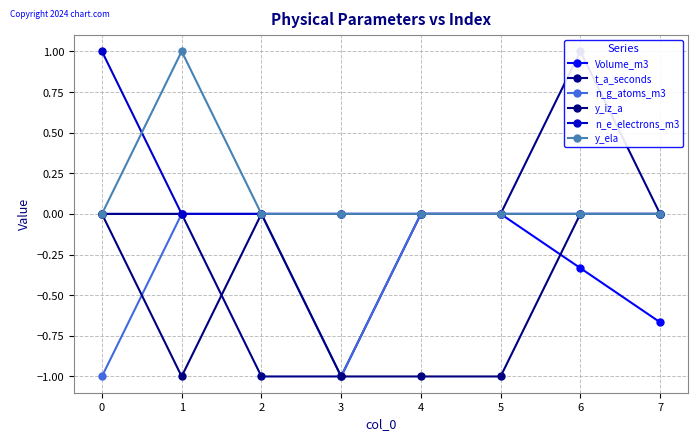

The value of n_e_electrons_m3 at 5 is 0.0. True or false?

True